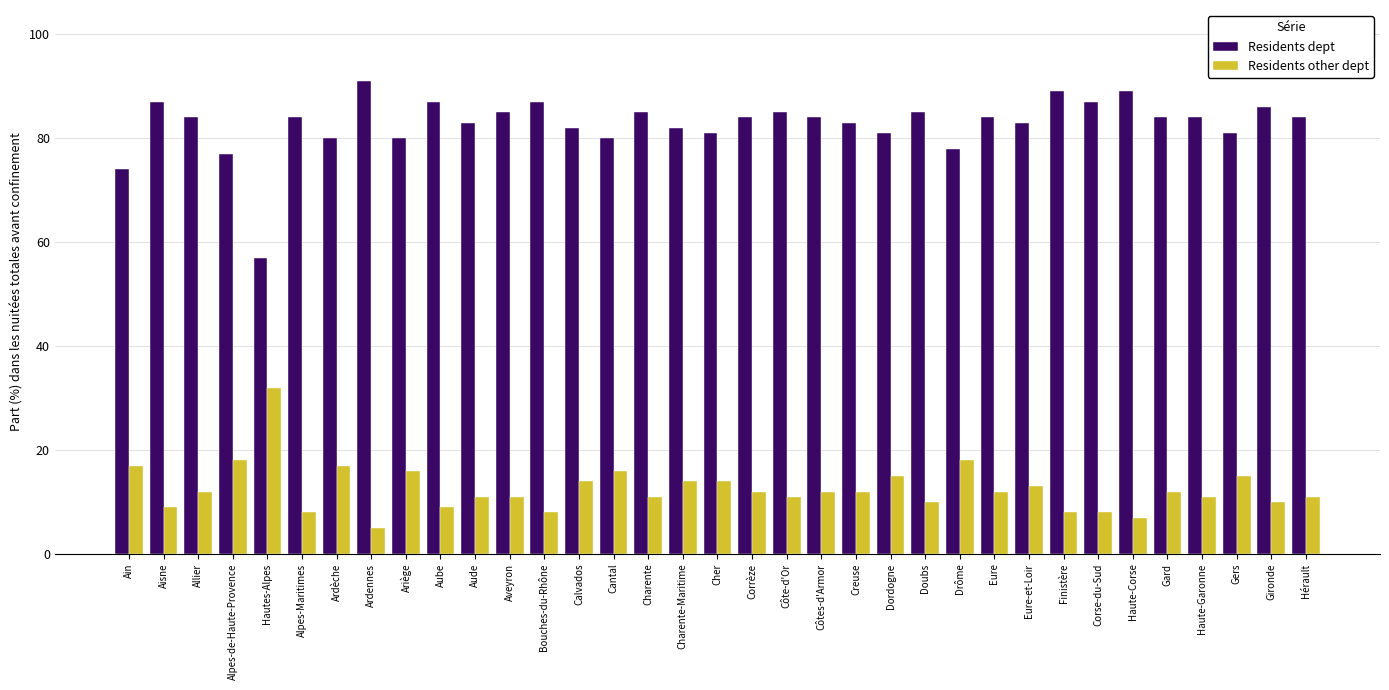

How many data points does each series have?

35